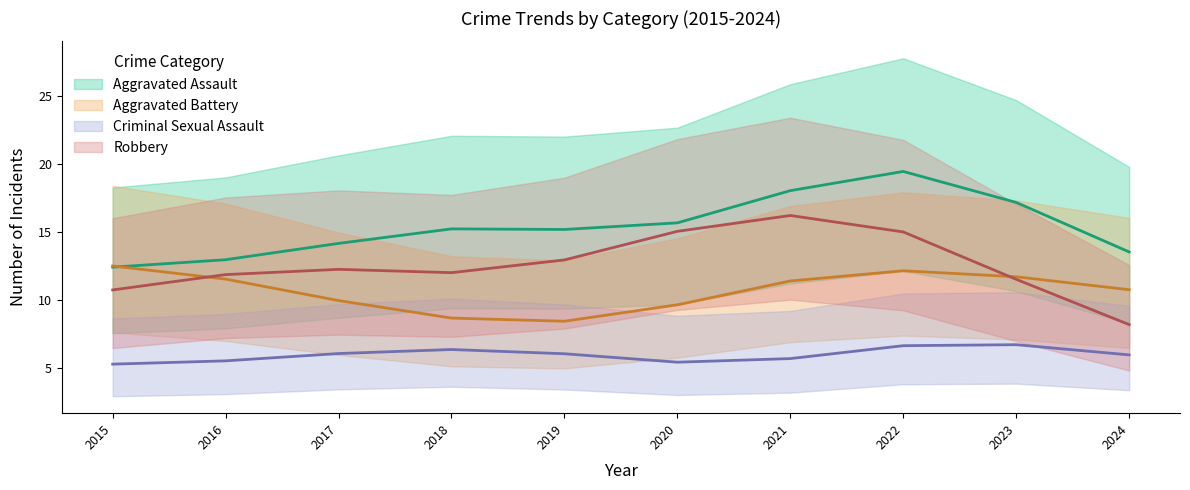

Which has a higher value, 2023 or 2017?

2023